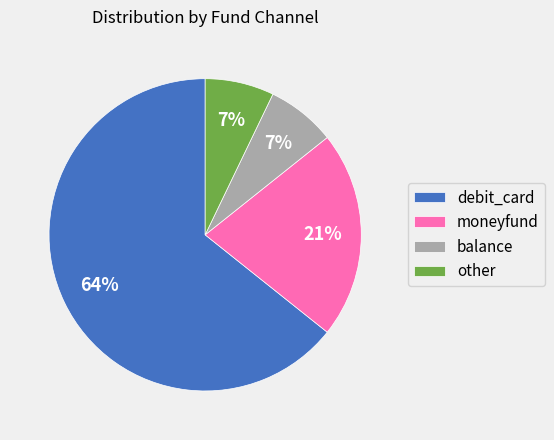

To the nearest percent, what is the average slice percentage?

25%